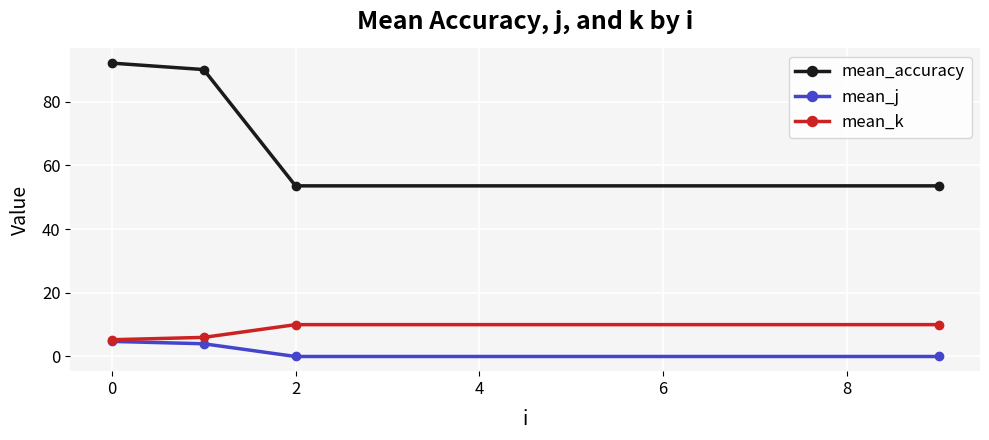

What is the value of the mean_k point at the 3rd from the left?

10.0